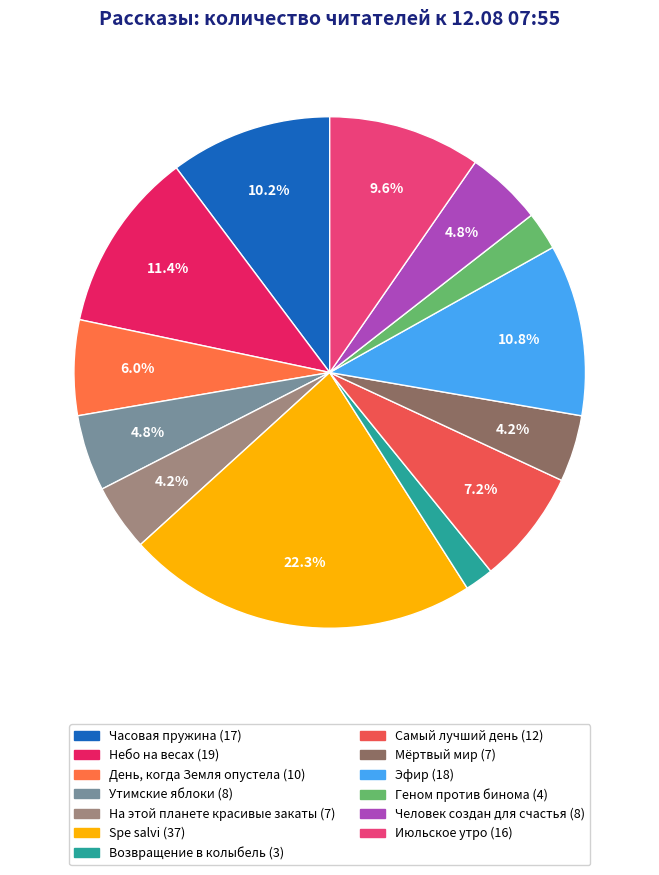

How many segments does this pie chart have?

13